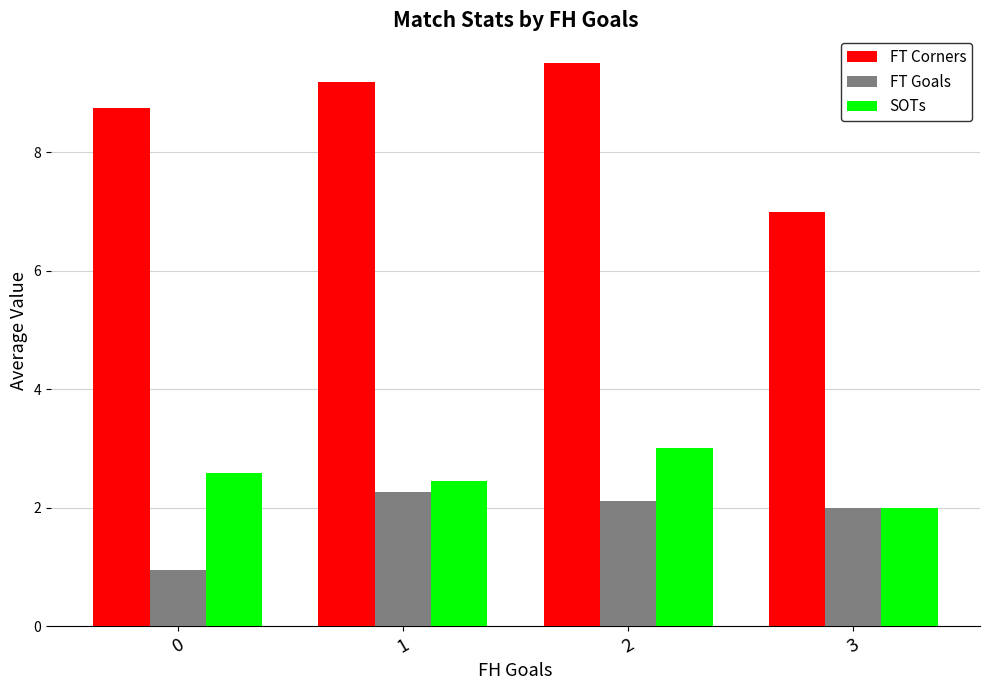

Which series has the largest range (max minus min)?

FT Corners